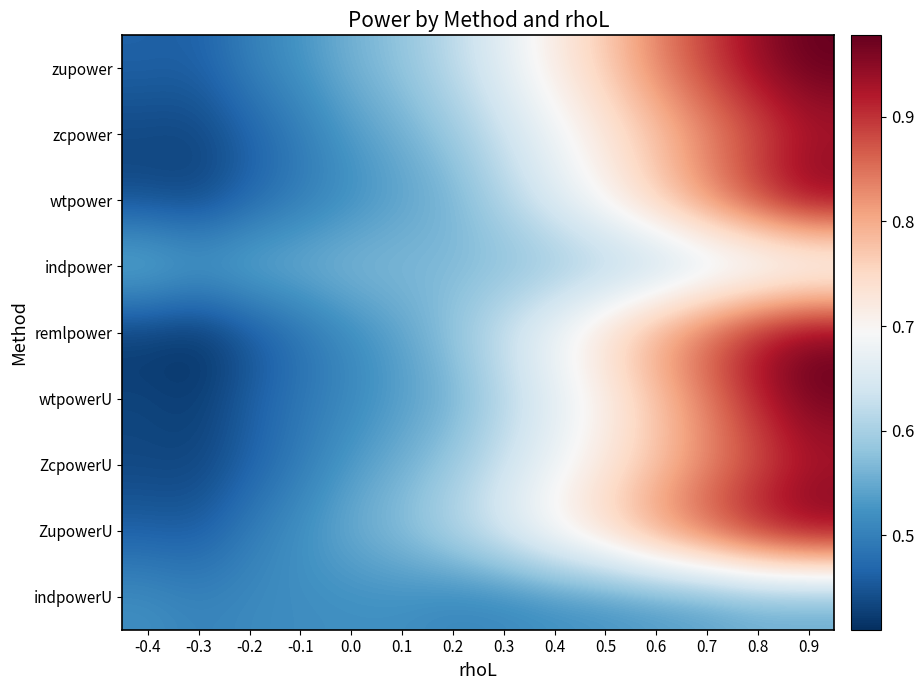

What is the total value across all series at -0.2?

4.4